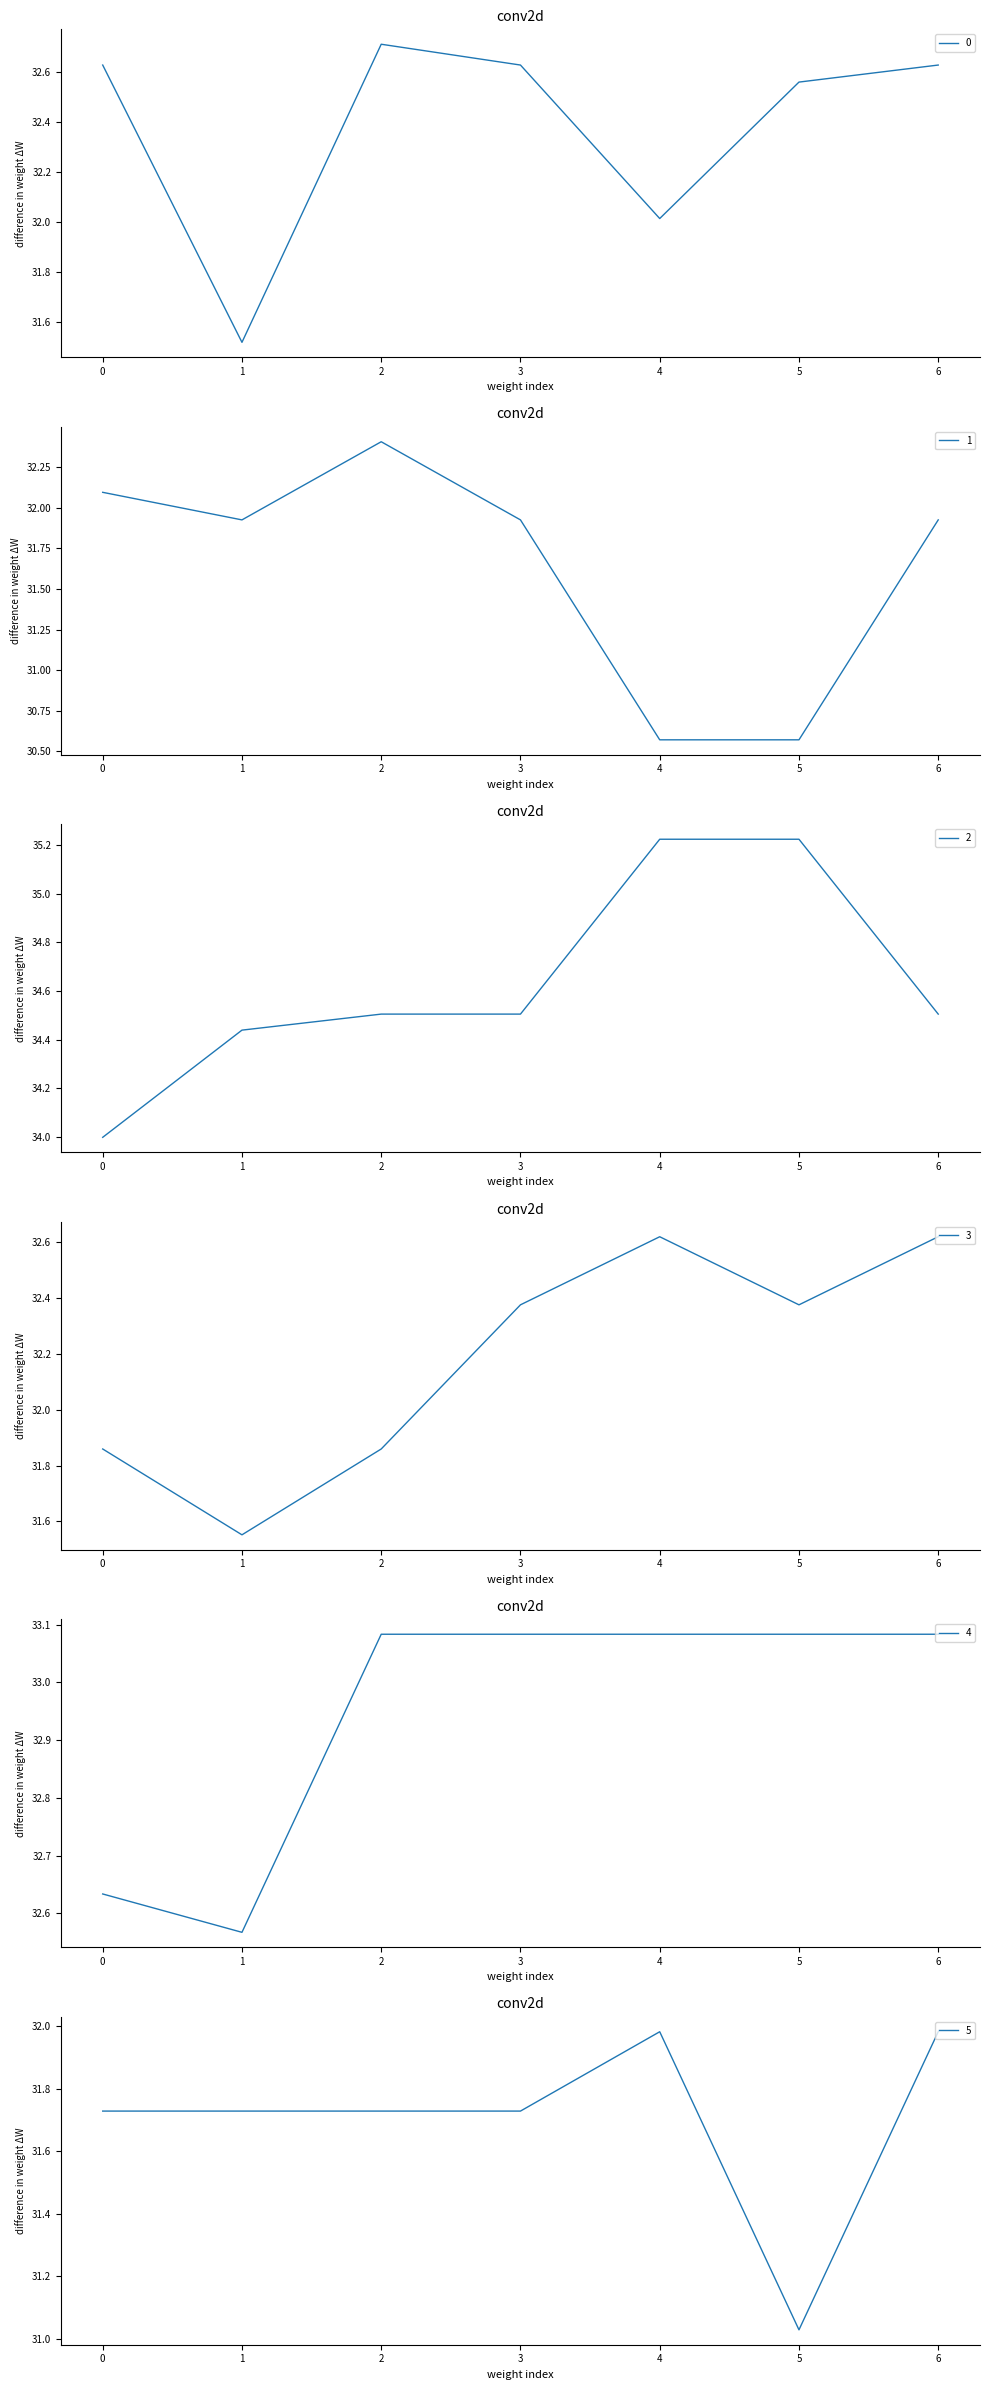

What is the sum of all 0 values?

226.7